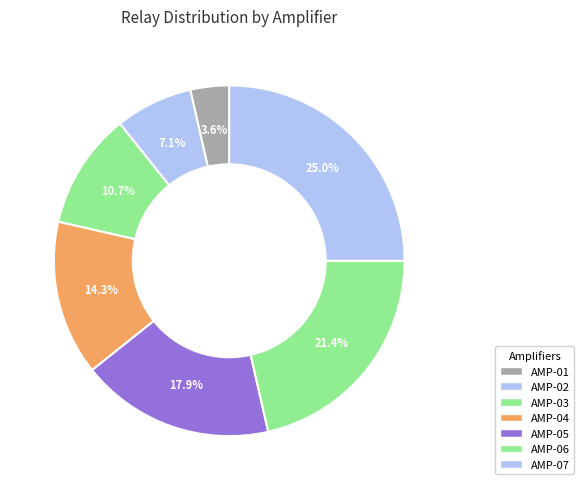

Which category has the biggest portion of the pie?

AMP-07